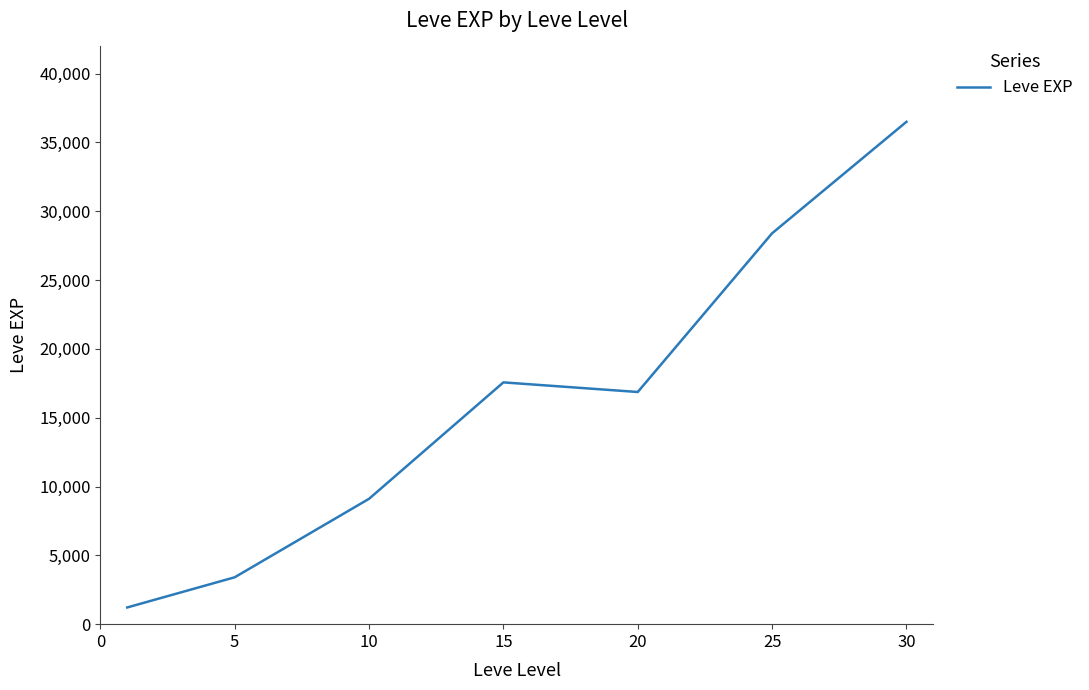

What is the greatest value displayed?

36492.5